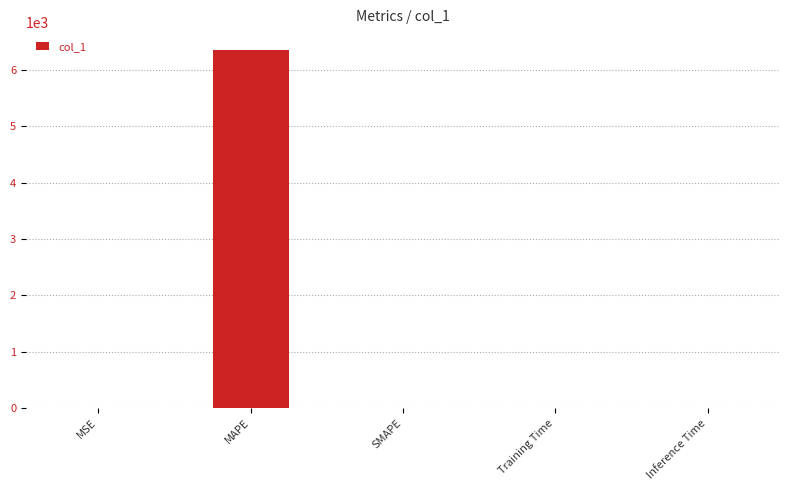

Does the chart contain stacked bars?

No